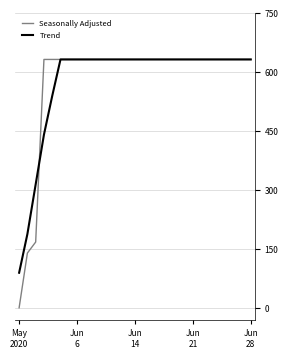

Reading left to right, what are all the values shown in this chart?

Seasonally Adjusted: 0.0	139.0	167.0	631.0	631.0	631.0	631.0	631.0	631.0	631.0	631.0	631.0	631.0	631.0	631.0	631.0	631.0	631.0	631.0	631.0	631.0	631.0	631.0	631.0	631.0	631.0	631.0	631.0	631.0
Trend: 89.0	187.4	313.6	439.8	538.2	631.0	631.0	631.0	631.0	631.0	631.0	631.0	631.0	631.0	631.0	631.0	631.0	631.0	631.0	631.0	631.0	631.0	631.0	631.0	631.0	631.0	631.0	631.0	631.0